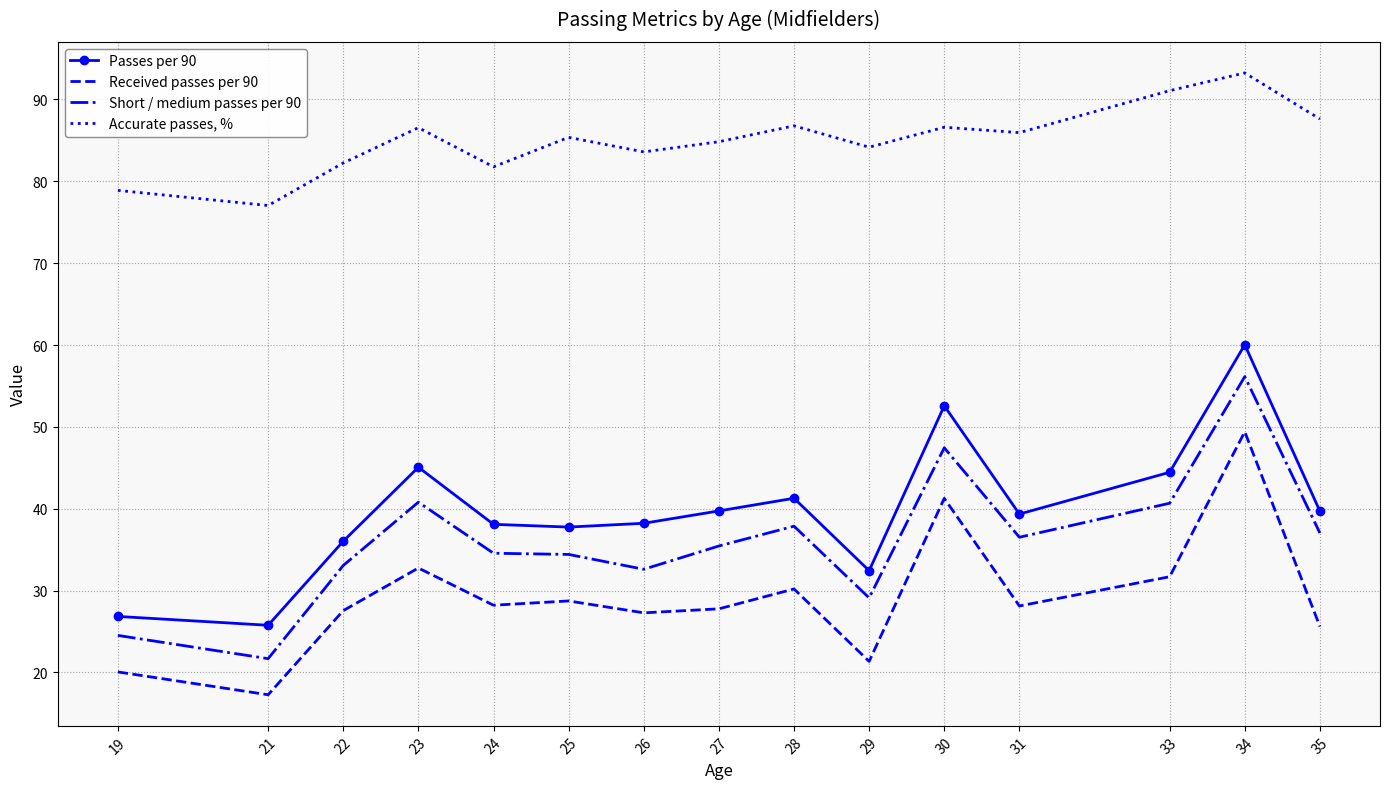

What is the sum of the Short / medium passes per 90 values at 31 and 21?

58.2